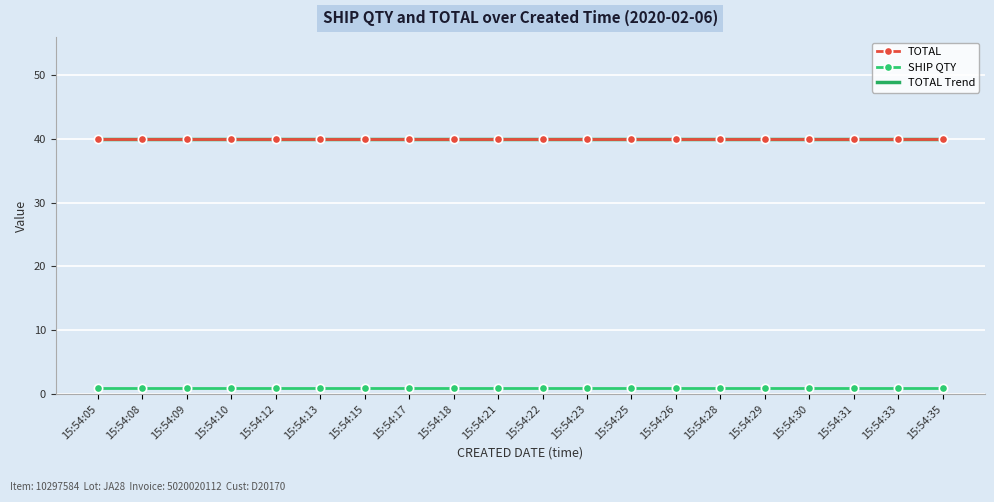

Between 15:54:25 and 15:54:10, which is larger?

15:54:25